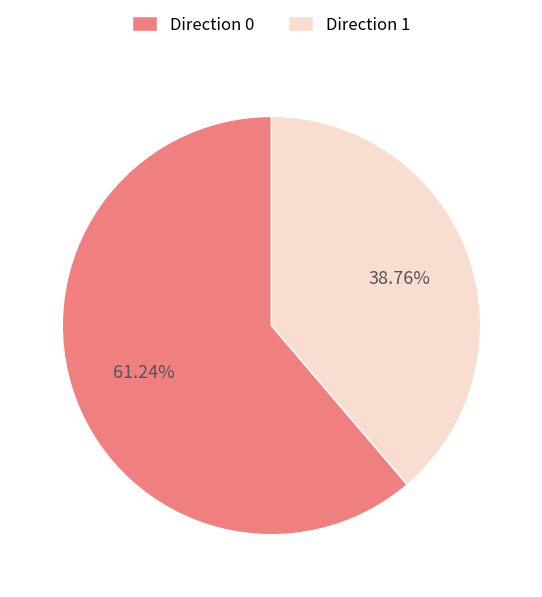

Which slice represents more than half of the pie?

Direction 0